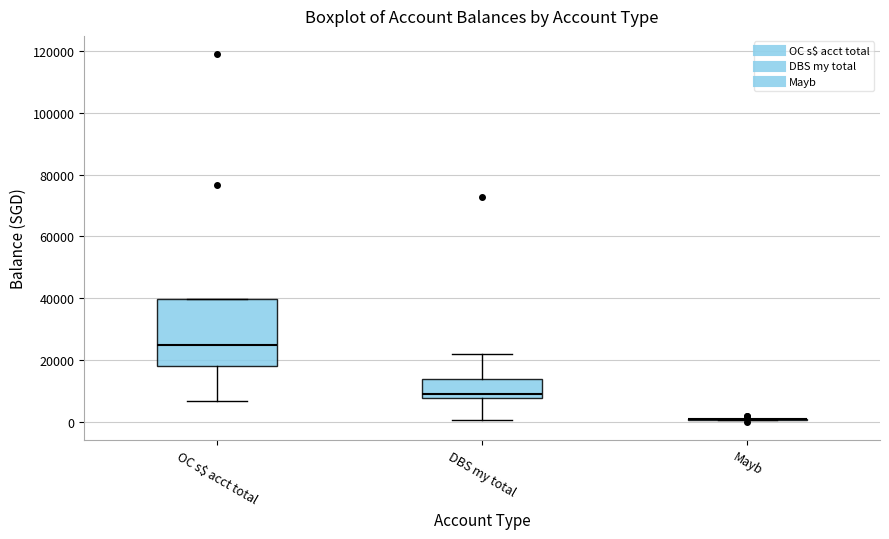

Where does the lower whisker of the box for DBS my total end on the y-axis? The values are not printed on the chart, so give them approximately, as read against the axis.

0